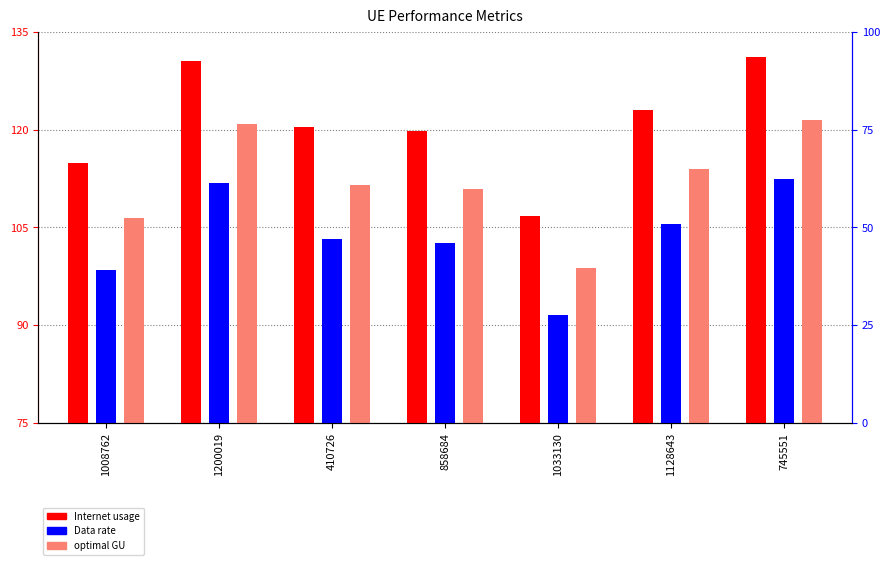

How many groups of bars are there?

7